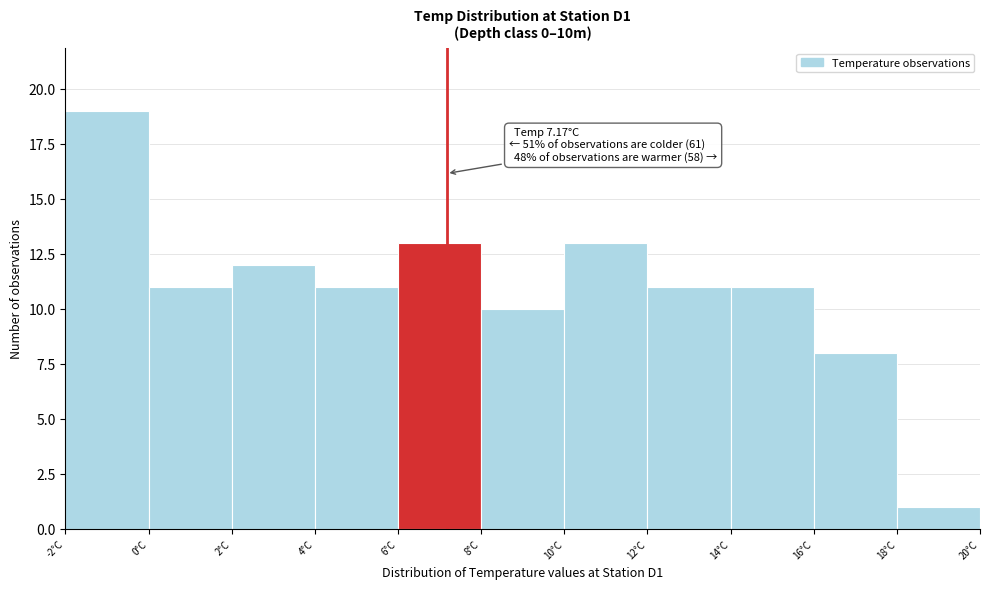

Which range on the x-axis has the tallest bar?

-2 to 0